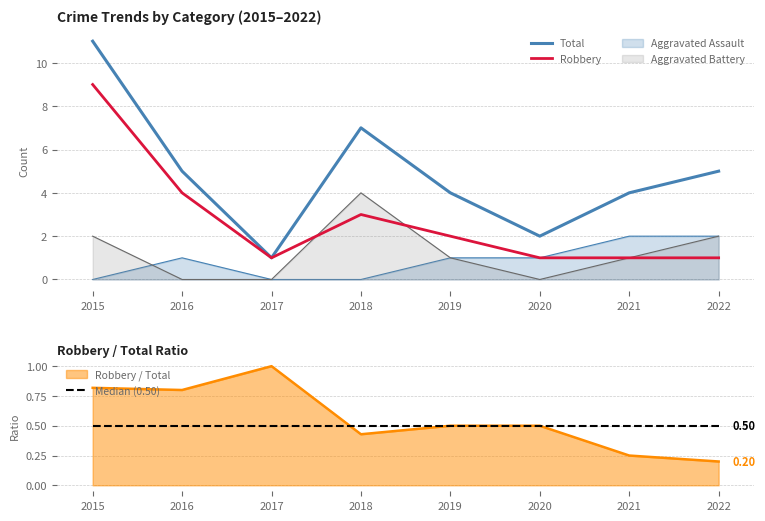

True or false: Total and Median (0.50) intersect in this chart.

False